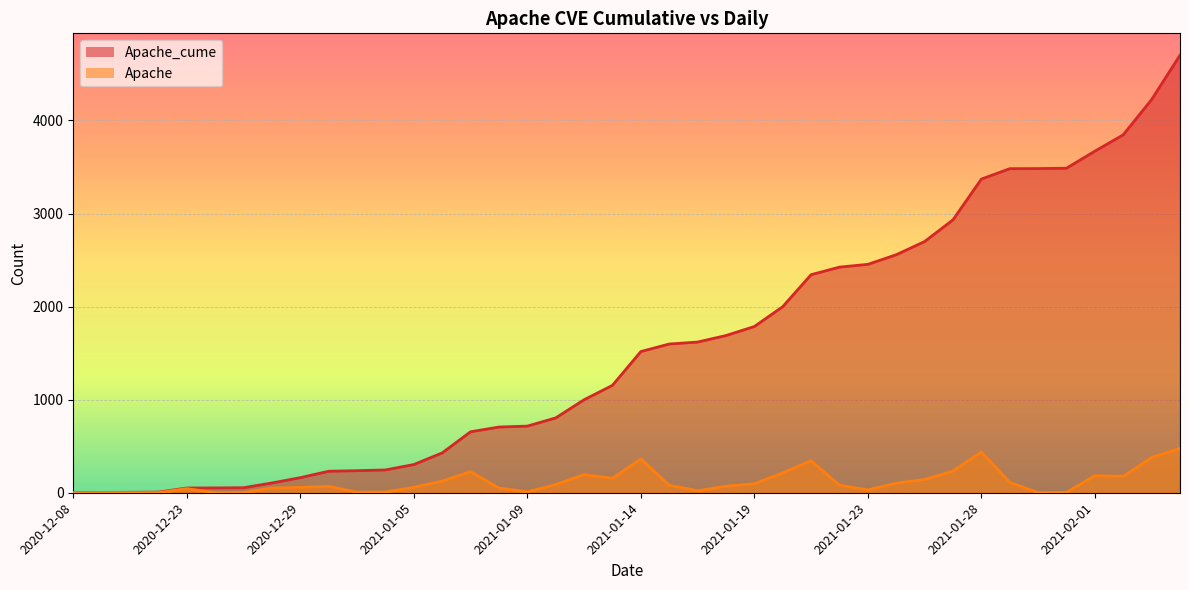

True or false: Apache_cume and Apache intersect in this chart.

False